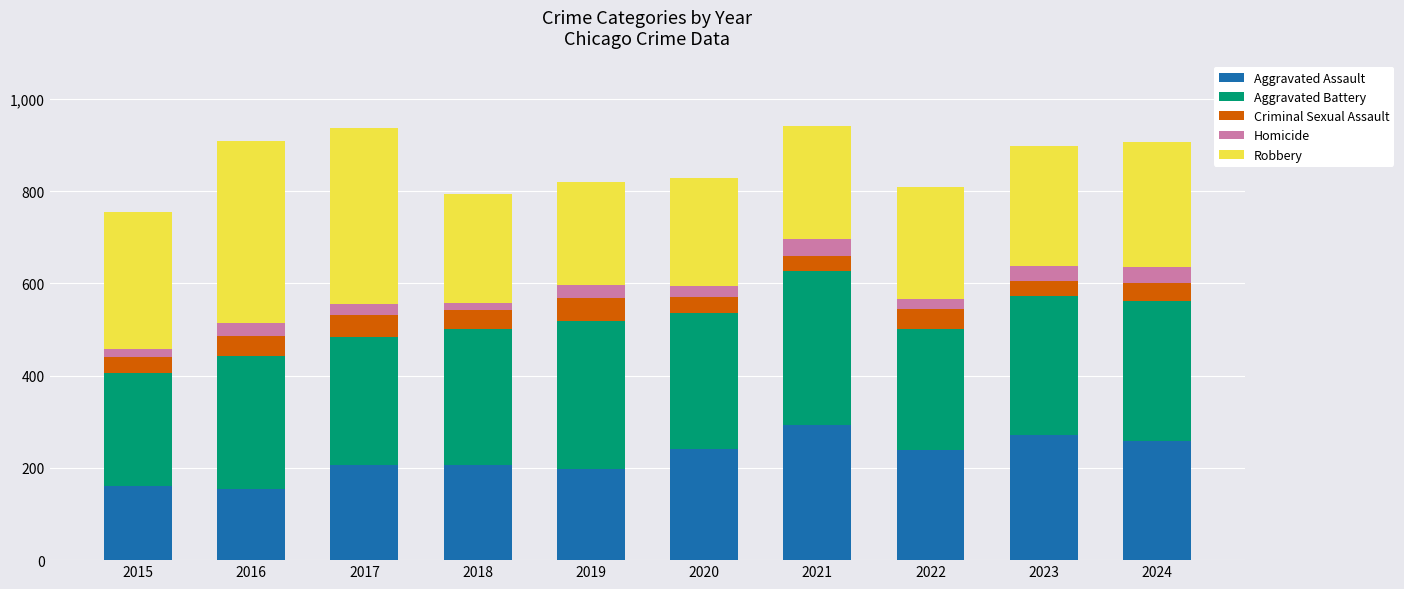

Are the bars grouped side by side (vs. stacked)?

No